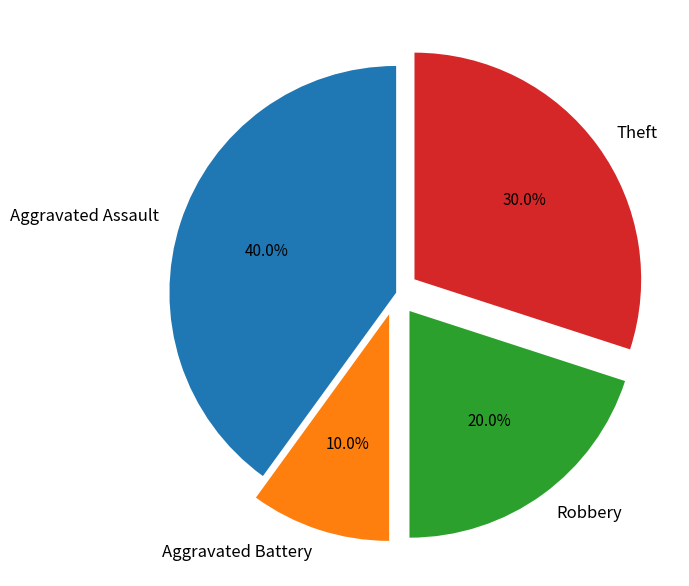

Is it true that Theft is 30% of the pie?

True